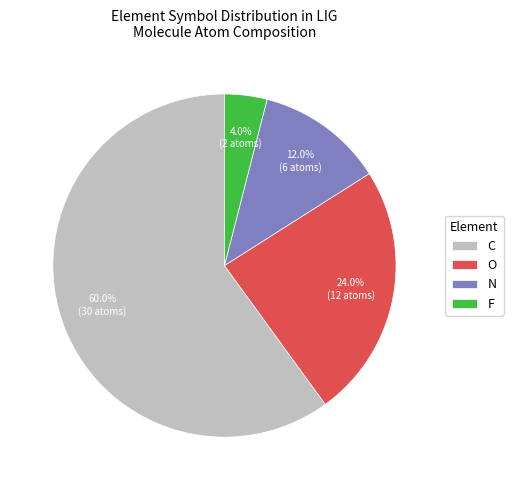

Is there a majority slice in this chart?

Yes